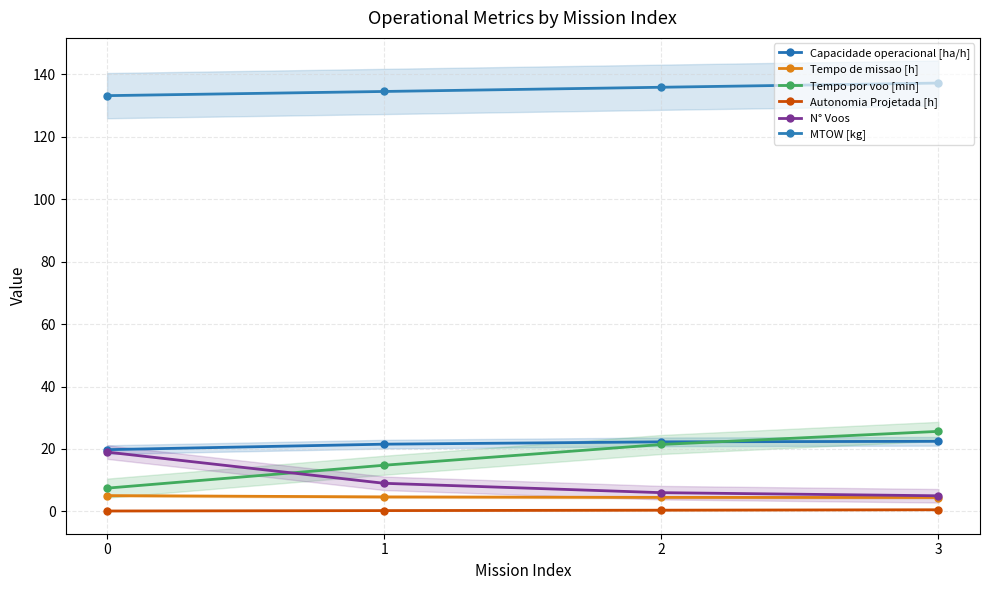

Count the number of categories in the chart.

4